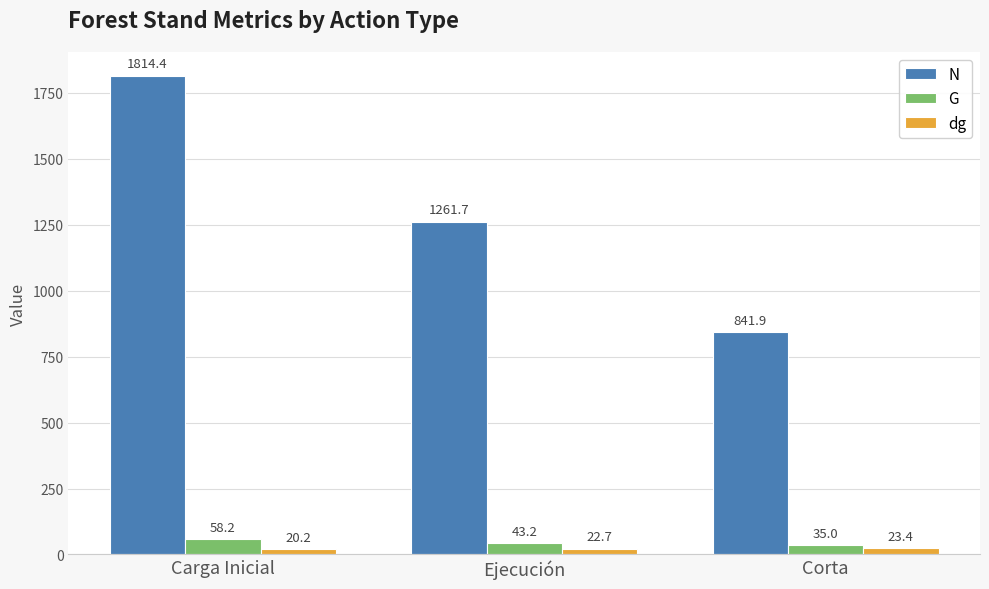

Which series changed the most between Carga Inicial and Ejecución?

N